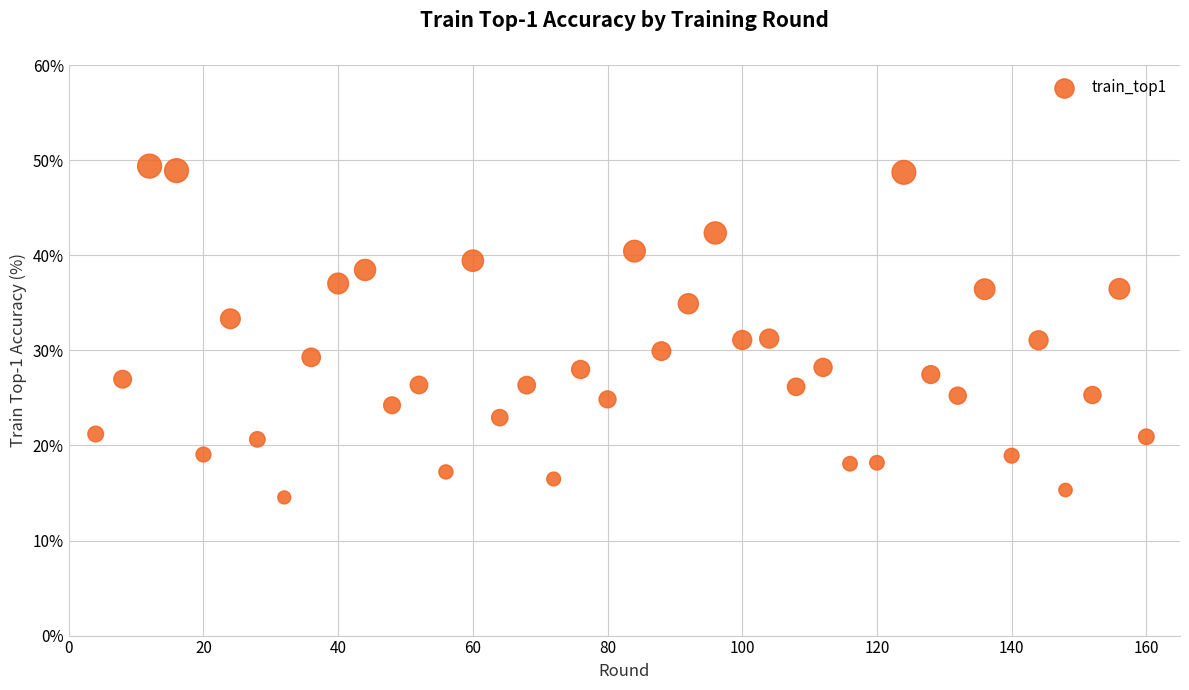

What is the range of Y values (max minus min)?

34.9